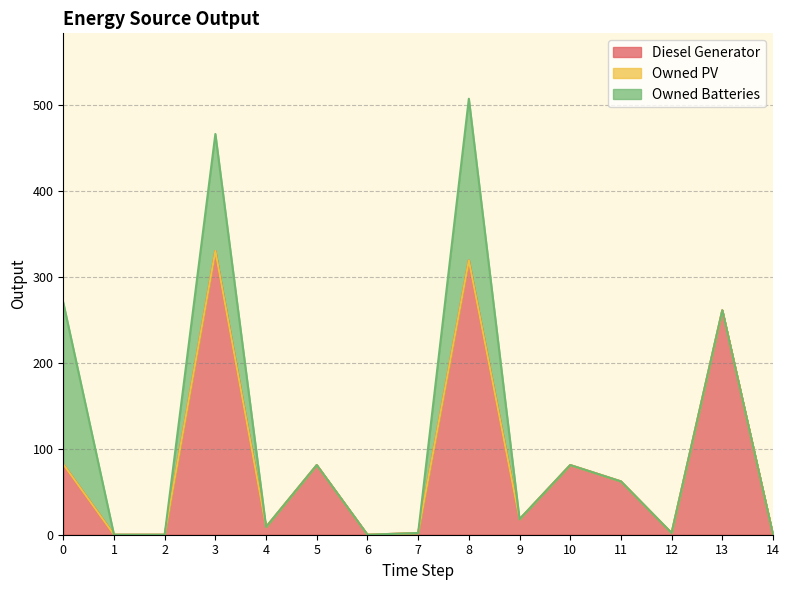

At how many categories does at least one series exceed 60?

7